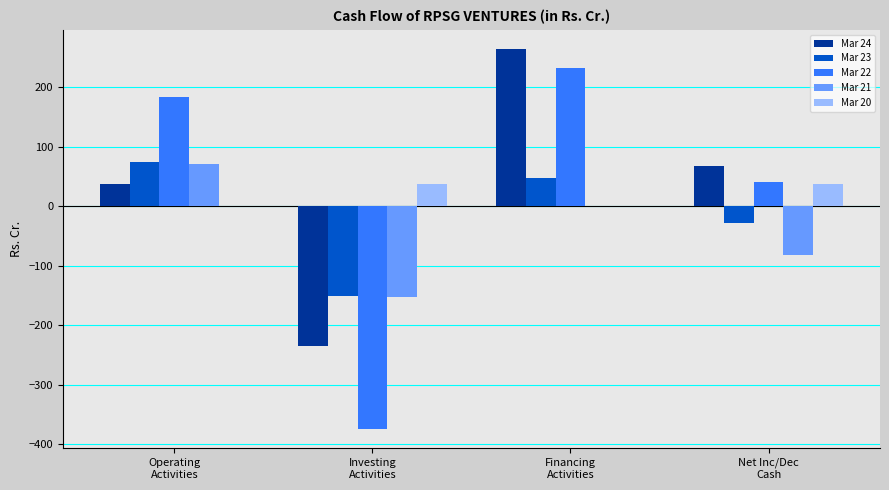

Which series has the largest total across all categories?

Mar 24